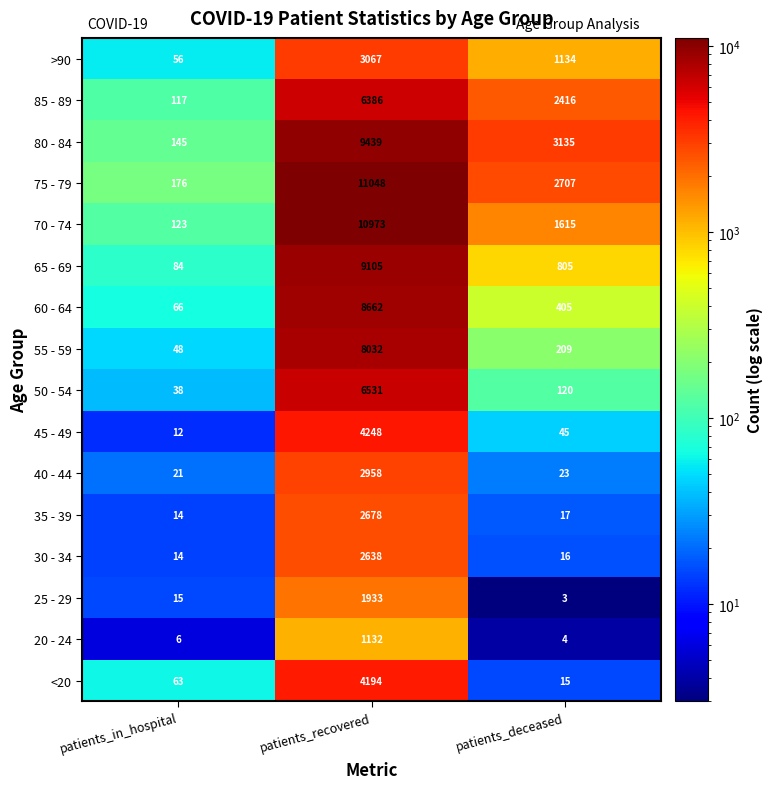

Rank the series by their maximum value, from lowest to highest.

20 - 24, 25 - 29, 30 - 34, 35 - 39, 40 - 44, >90, <20, 45 - 49, 85 - 89, 50 - 54, 55 - 59, 60 - 64, 65 - 69, 80 - 84, 70 - 74, 75 - 79